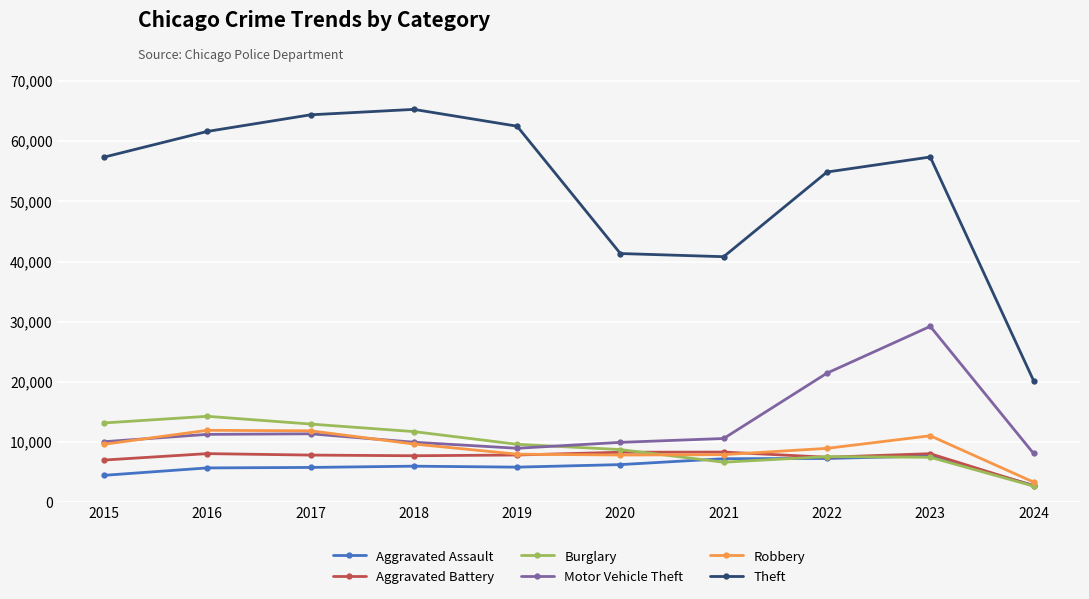

Is the value of Aggravated Assault at 2015 greater than the value of Aggravated Battery at 2021?

No